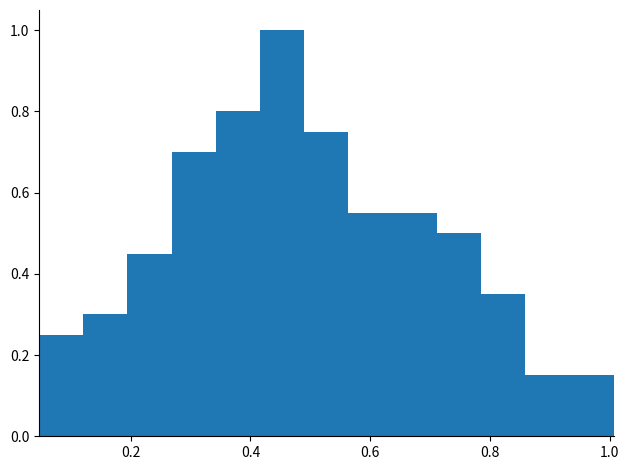

Around what value on the x-axis is the tallest bar? Give the approximate position of its centre, as read against the axis.

0.46